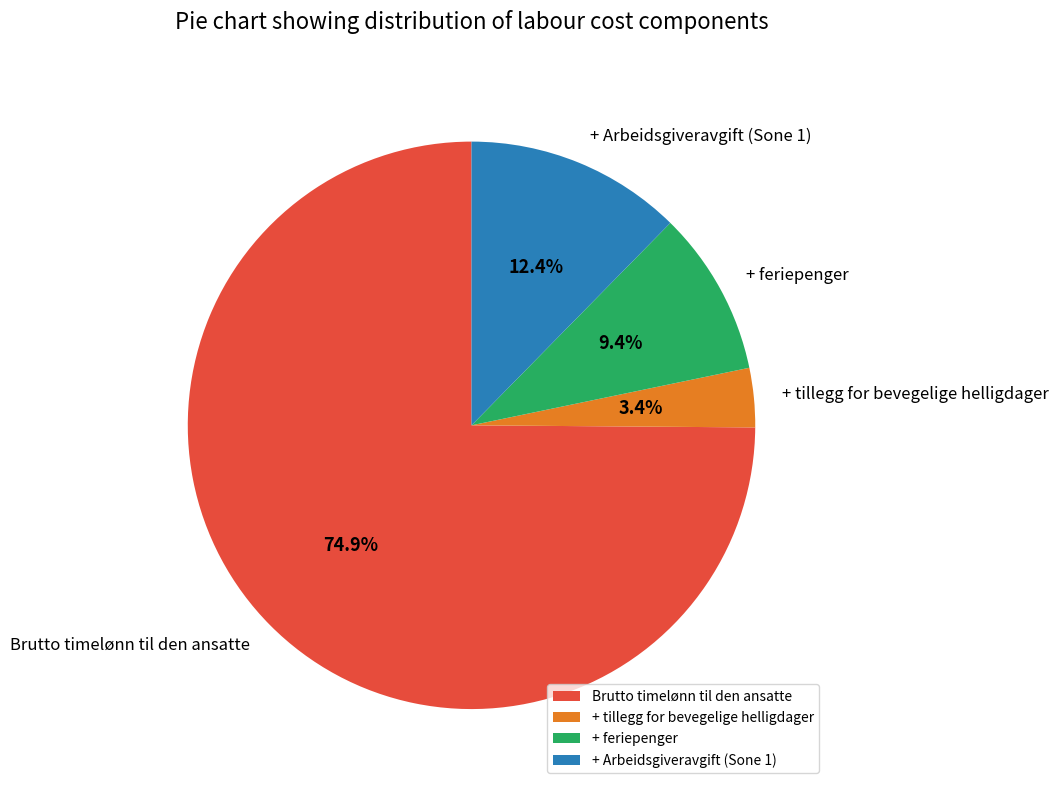

Approximately how many times larger is the value at Brutto timelønn til den ansatte compared to + feriepenger?

8.0